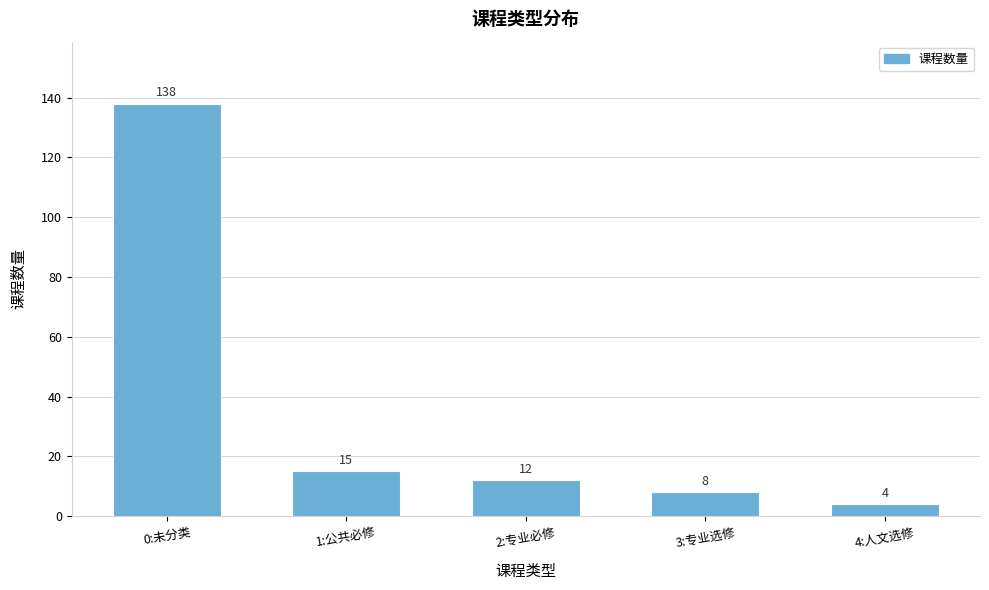

Reading left to right, what are all the values shown in this chart?

138	15	12	8	4